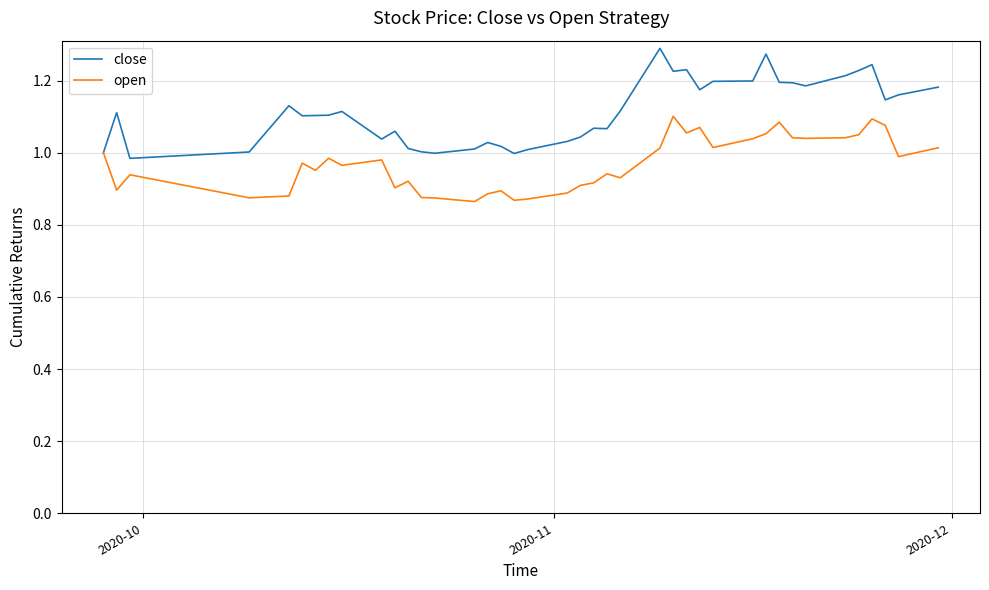

How many lines are shown in the chart?

2